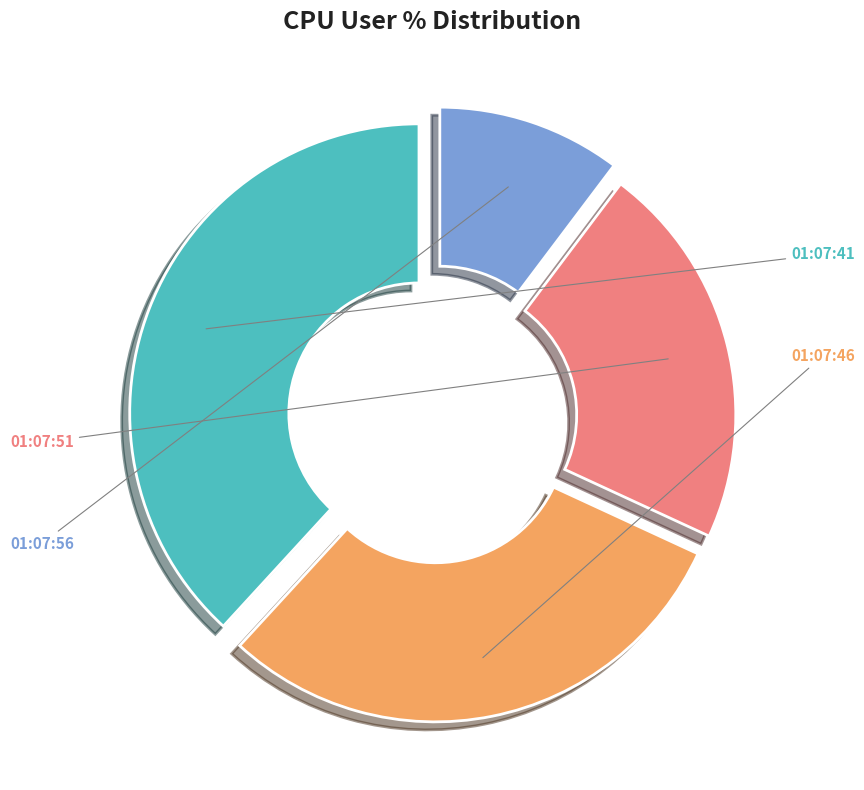

Is there any slice that represents more than half of the pie?

No